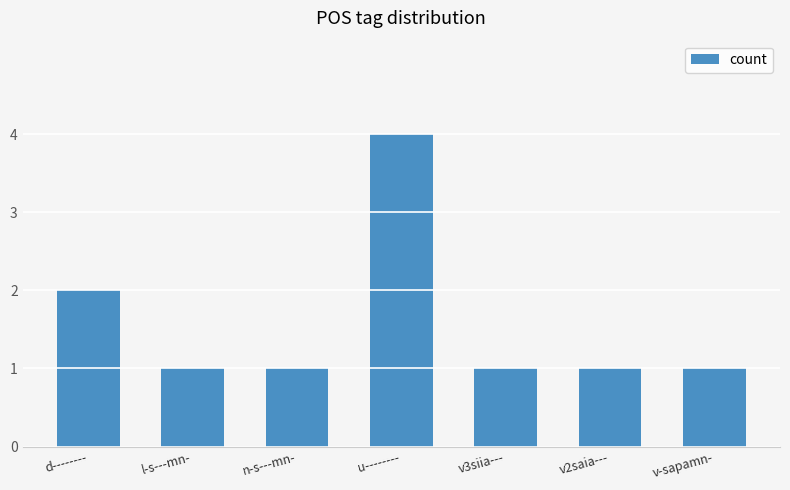

At which label is the value closest to 2?

d--------